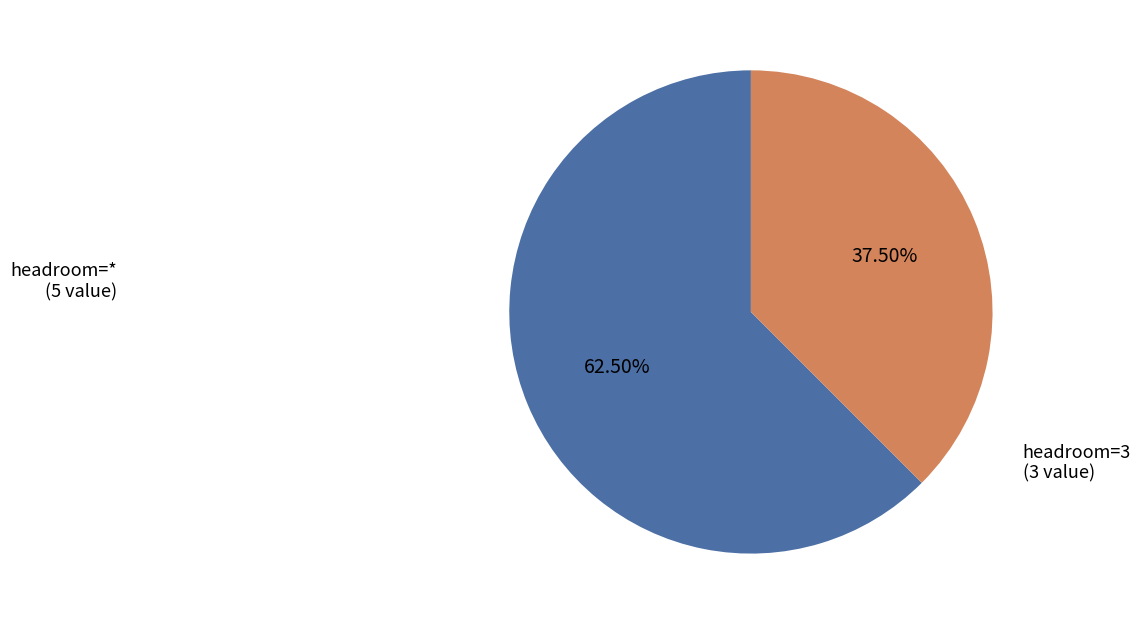

Is there any slice that represents more than half of the pie?

Yes